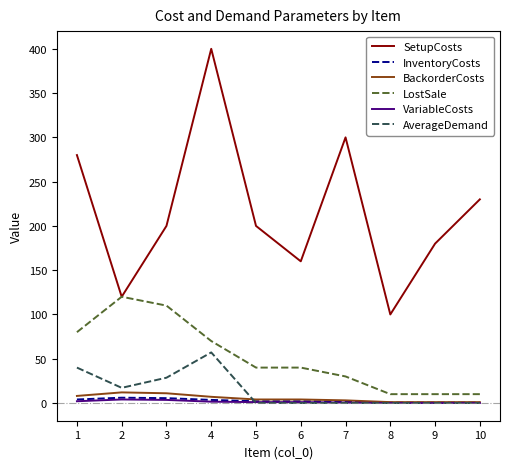

Between 2 and 4, which series saw the biggest shift?

SetupCosts